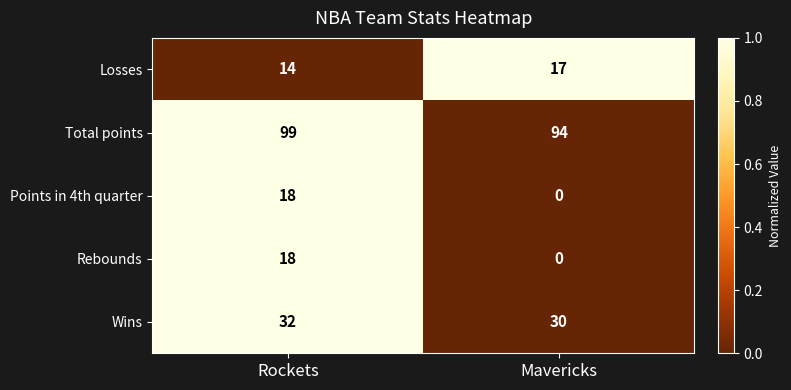

Is it true that Rebounds equals -9 at Mavericks?

False